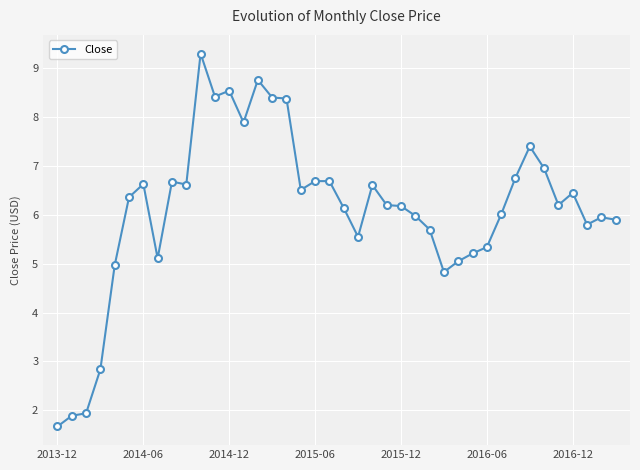

How many series are shown in this chart?

1